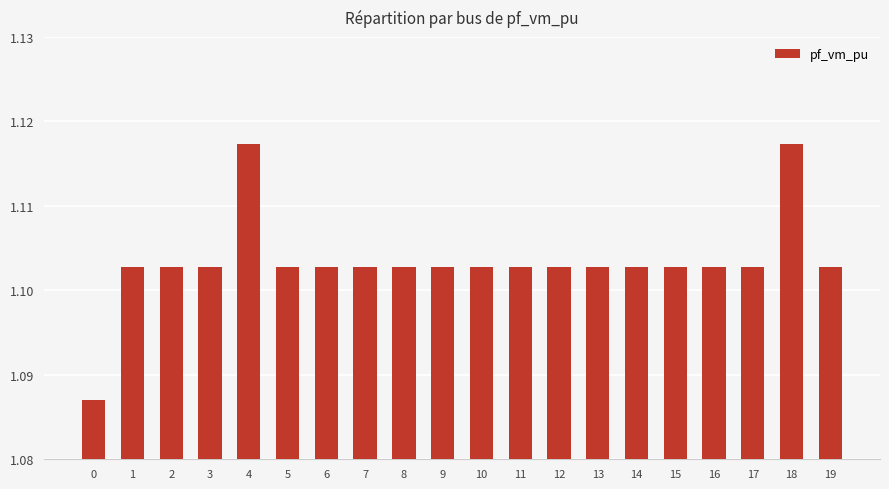

Is it true that the value at 9 is 1.9?

False